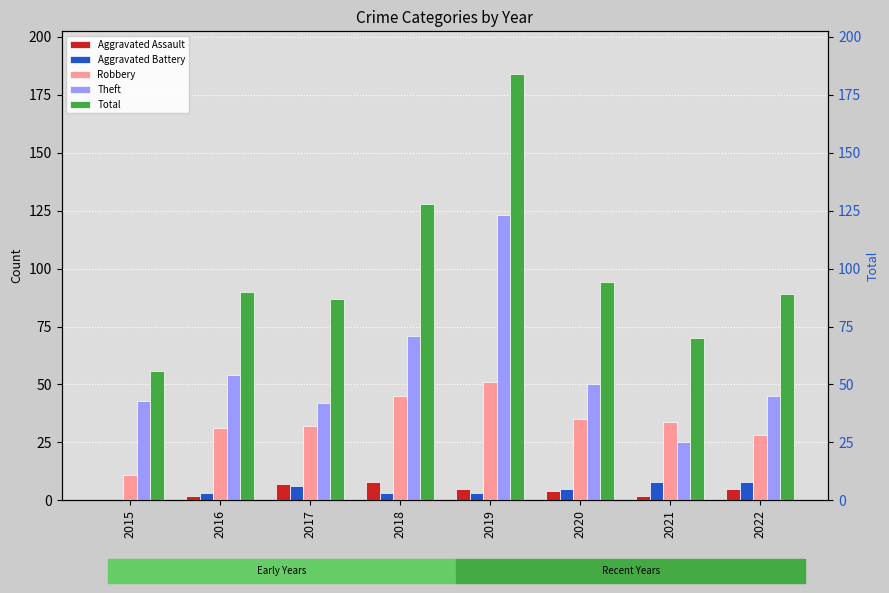

Reading left to right, what are all the values shown in this chart?

Aggravated Assault: 2015=0	2016=2	2017=7	2018=8	2019=5	2020=4	2021=2	2022=5
Aggravated Battery: 2015=0	2016=3	2017=6	2018=3	2019=3	2020=5	2021=8	2022=8
Robbery: 2015=11	2016=31	2017=32	2018=45	2019=51	2020=35	2021=34	2022=28
Theft: 2015=43	2016=54	2017=42	2018=71	2019=123	2020=50	2021=25	2022=45
Total: 2015=56	2016=90	2017=87	2018=128	2019=184	2020=94	2021=70	2022=89